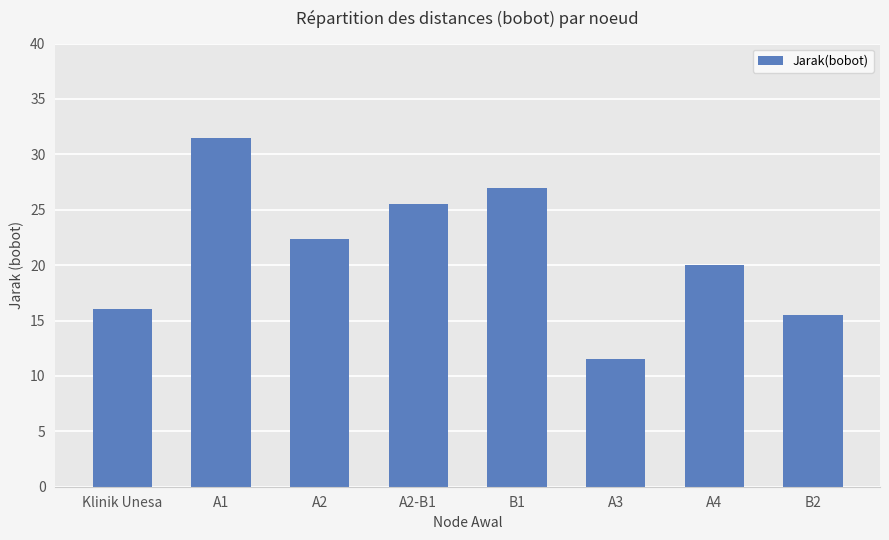

Where is the data nearest to the value 21?

A4